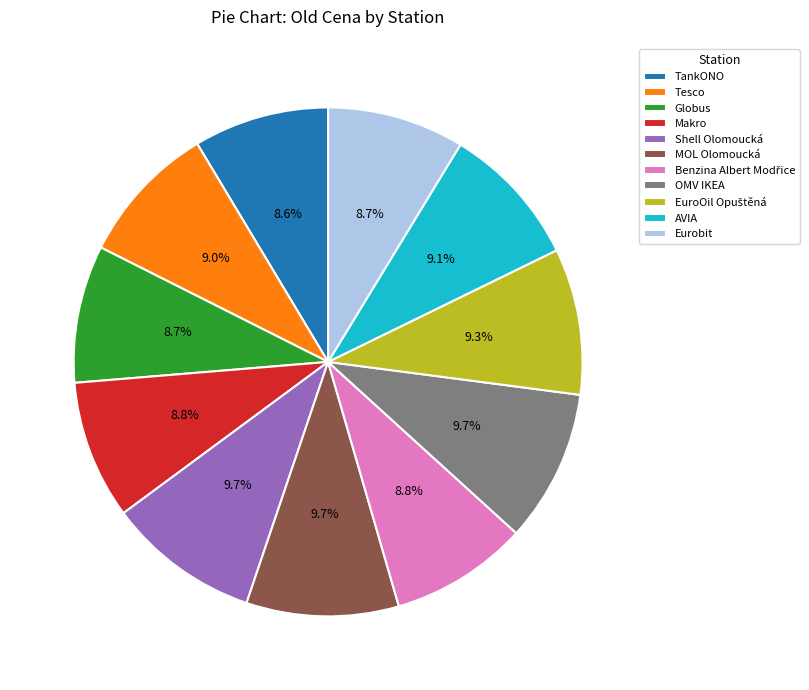

To the nearest percent, what is the difference between the Shell Olomoucká and Eurobit slice percentages?

1%